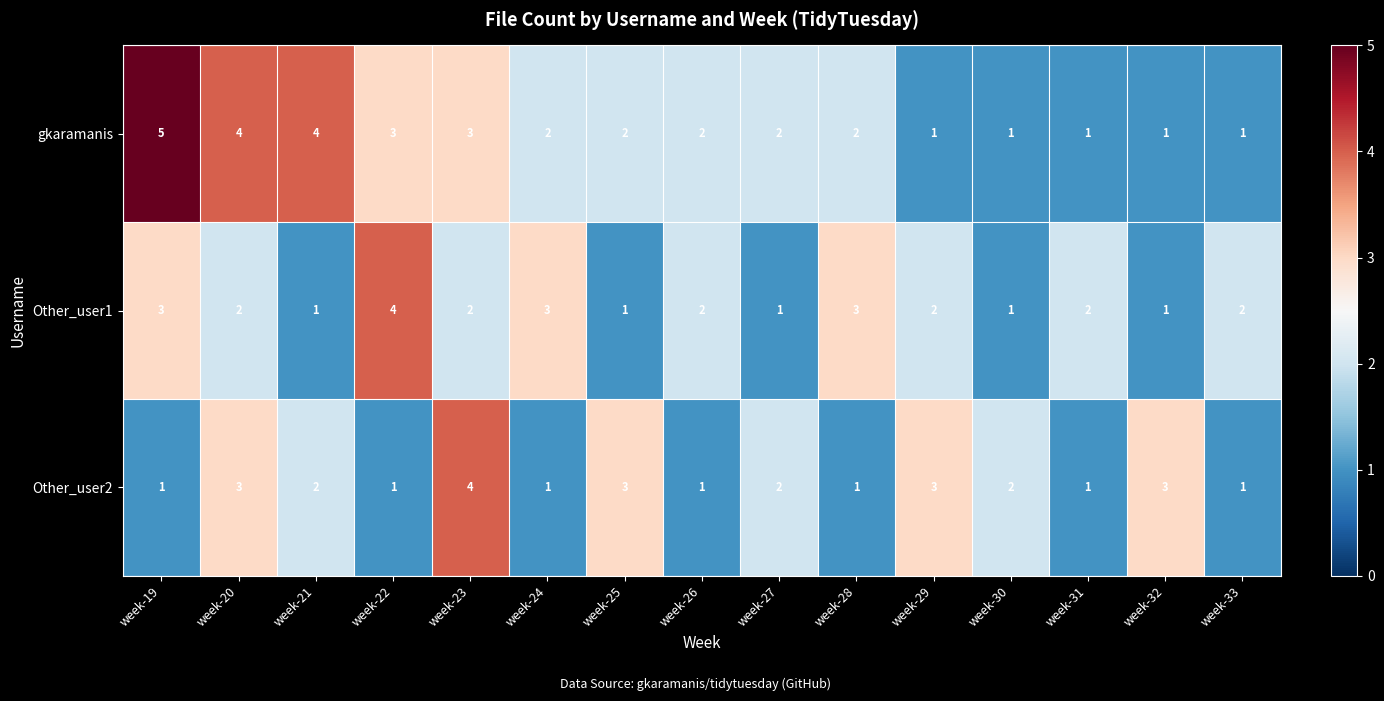

At week-28, list the series in order from smallest to largest.

Other_user2, gkaramanis, Other_user1